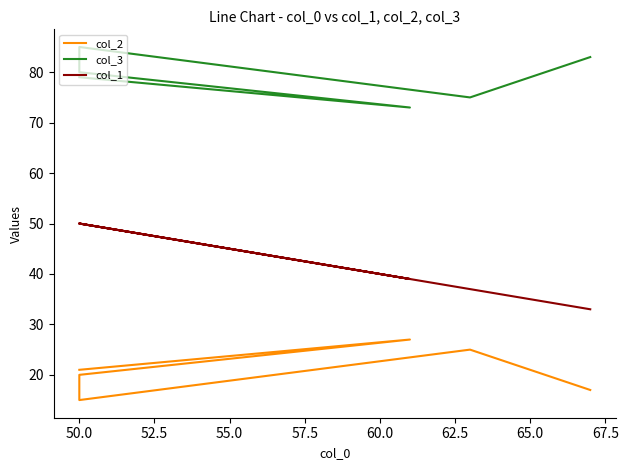

Count the number of data series in this chart.

3